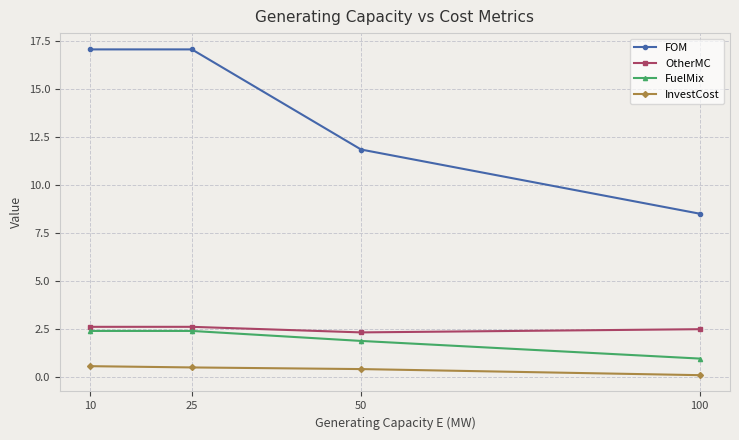

True or false: OtherMC has a value of 2.3 at 50.

True